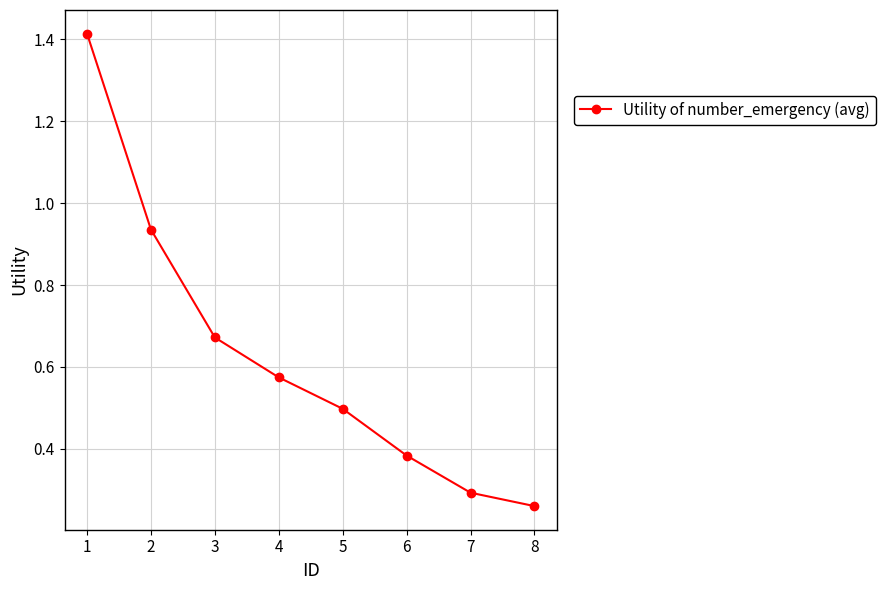

What is the difference between the maximum and minimum values?

1.2